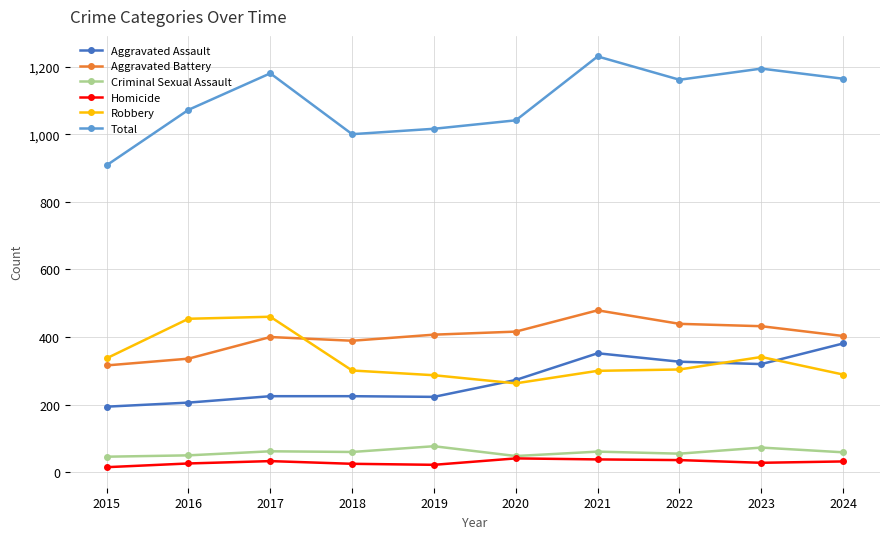

True or false: Criminal Sexual Assault has a value of 55 at 2022.

True